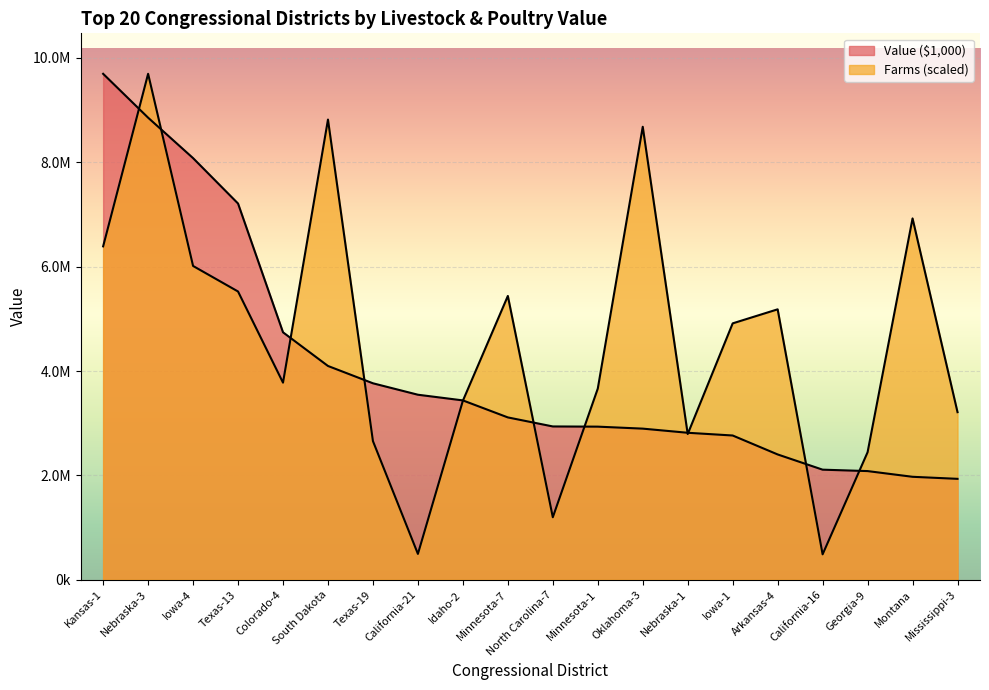

Which series has the widest spread of values?

Farms